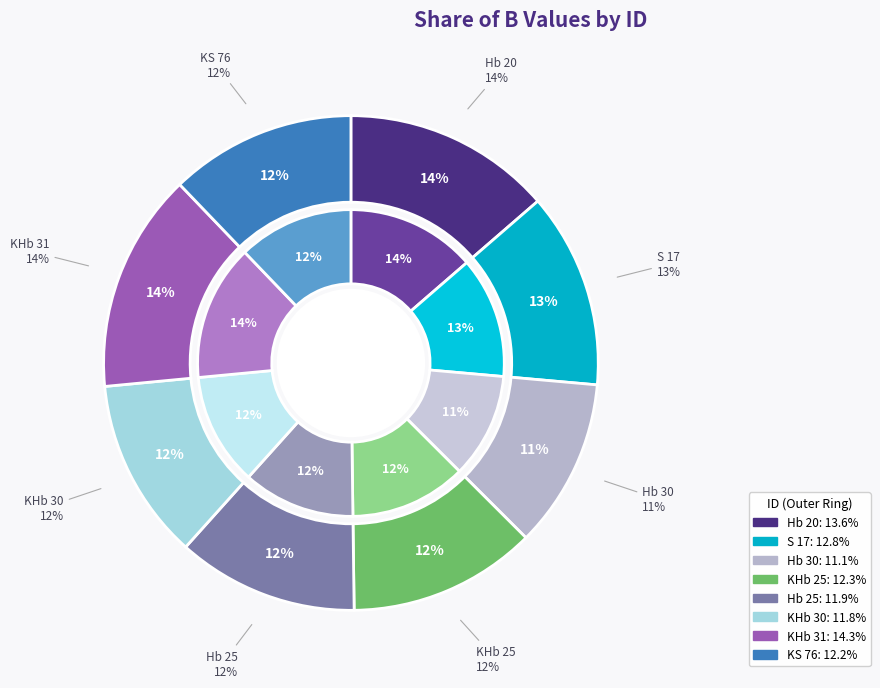

Is there a majority slice in this chart?

No